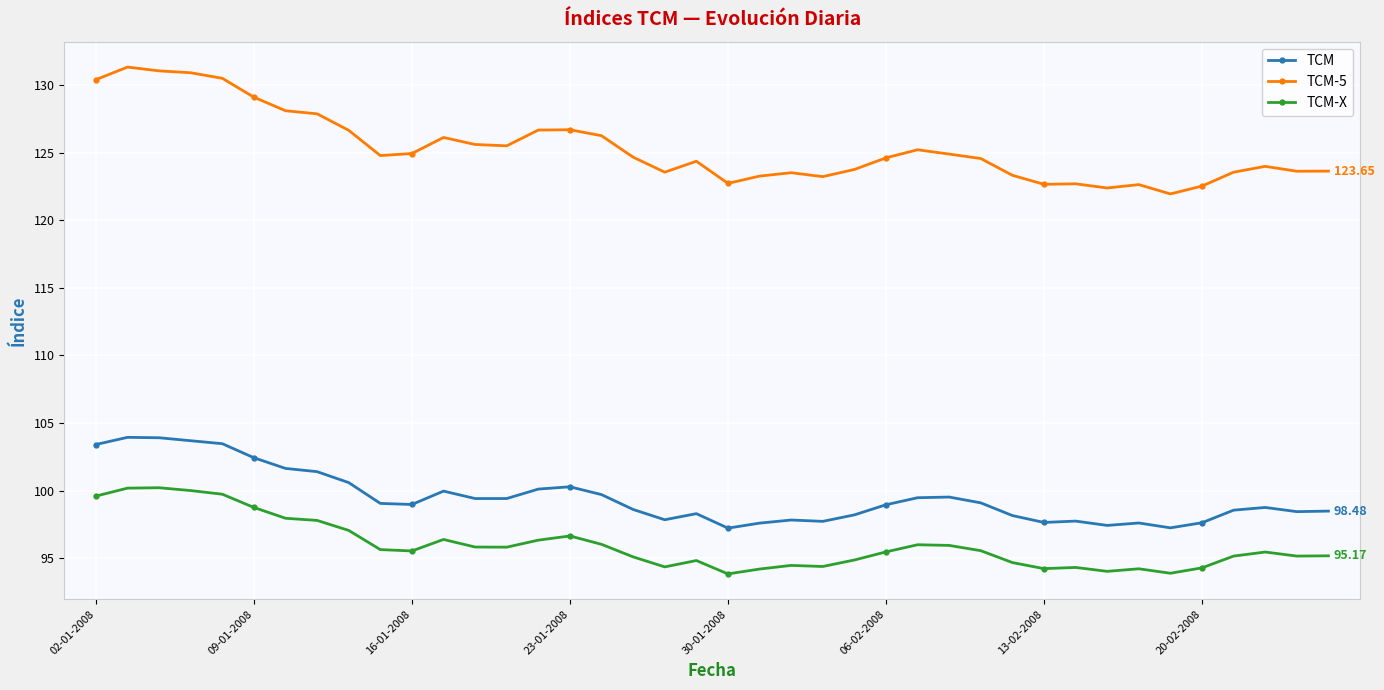

True or false: TCM-5 has more than 1 interior local peaks.

True